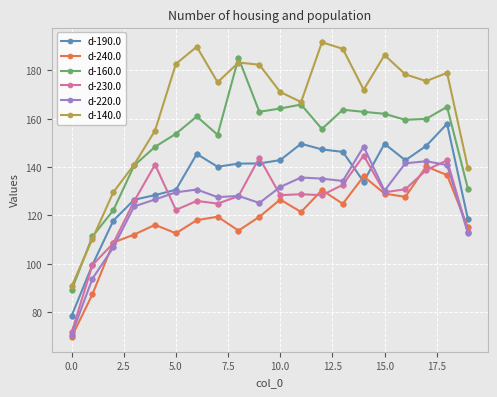

True or false: d-160.0 and d-240.0 intersect in this chart.

False